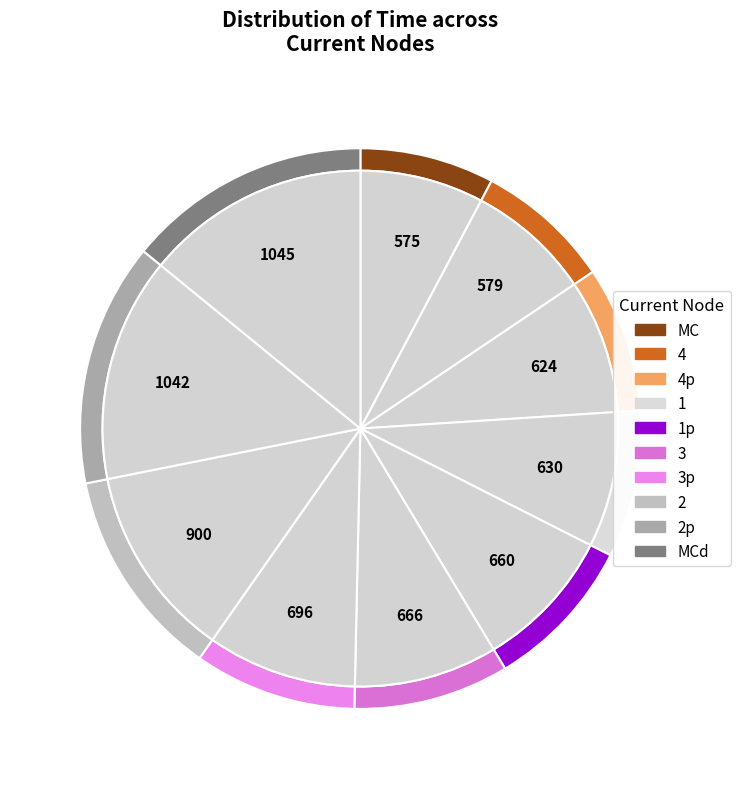

How many segments does this pie chart have?

10